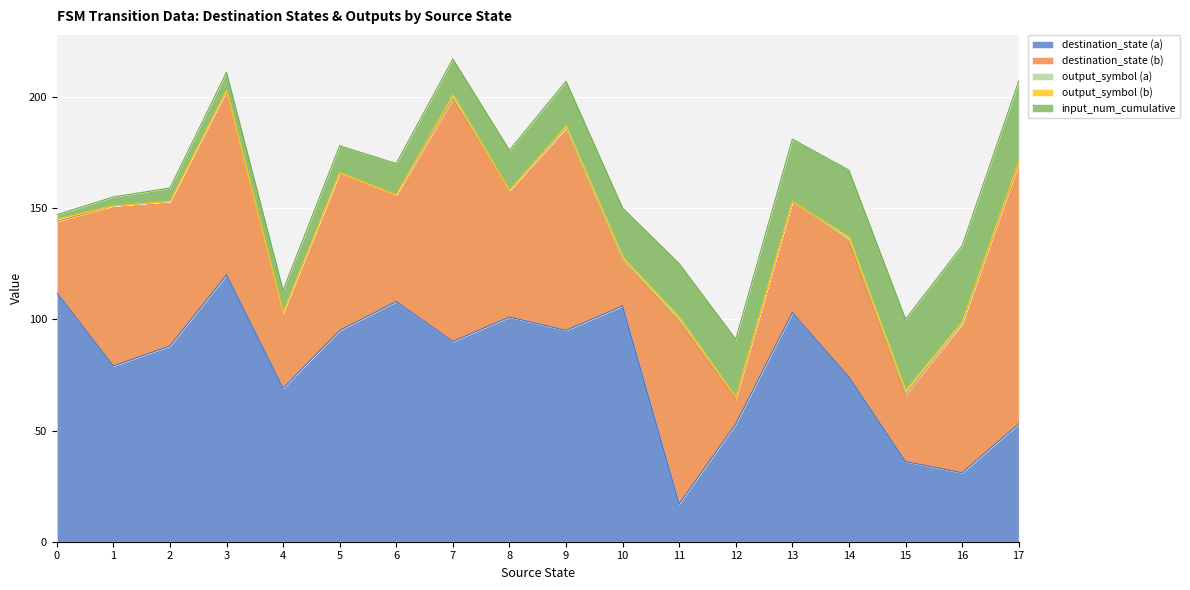

At how many categories does at least one series exceed 38?

17